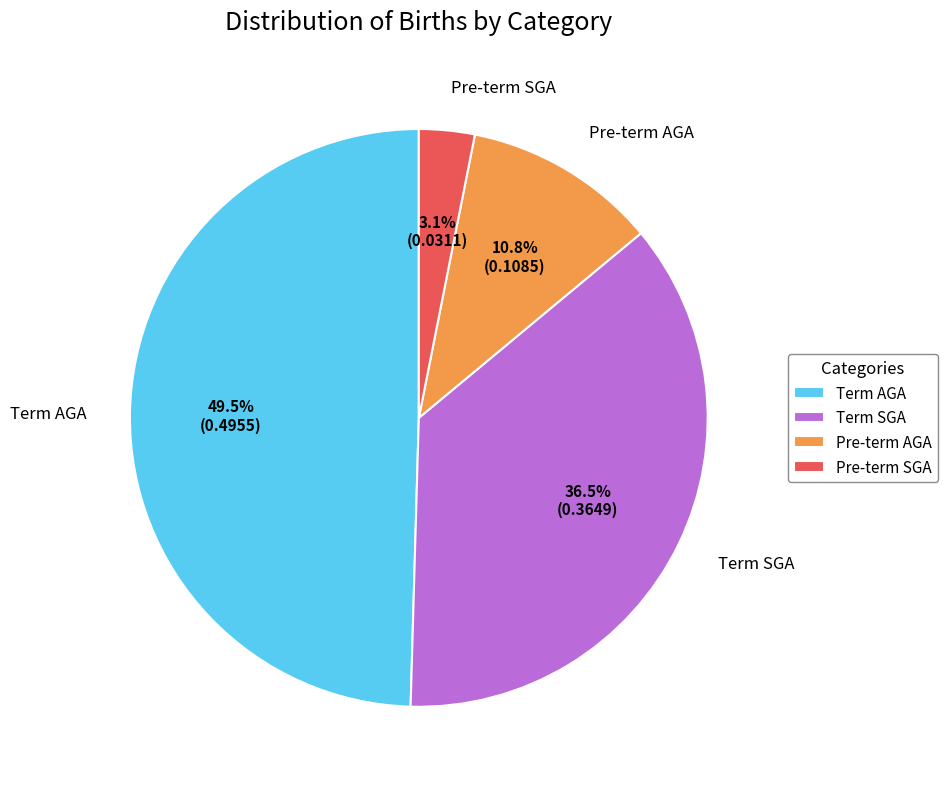

What percentage is NOT represented by Term SGA?

63.5%